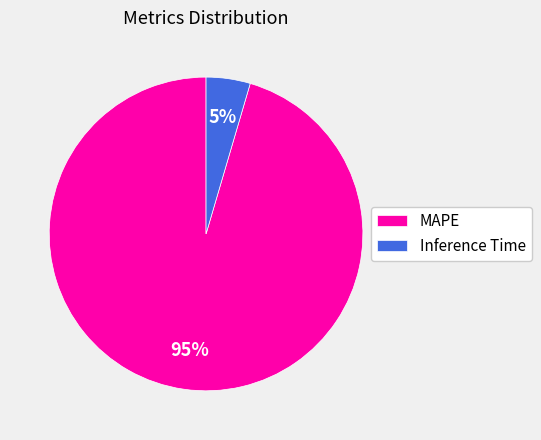

To the nearest percent, what is the average slice percentage?

50%